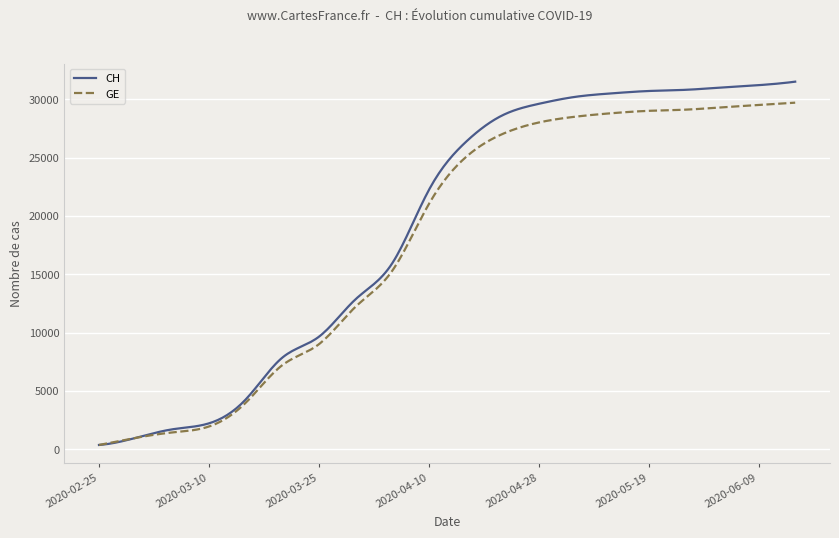

Rank the series by their maximum value, from highest to lowest.

CH, GE